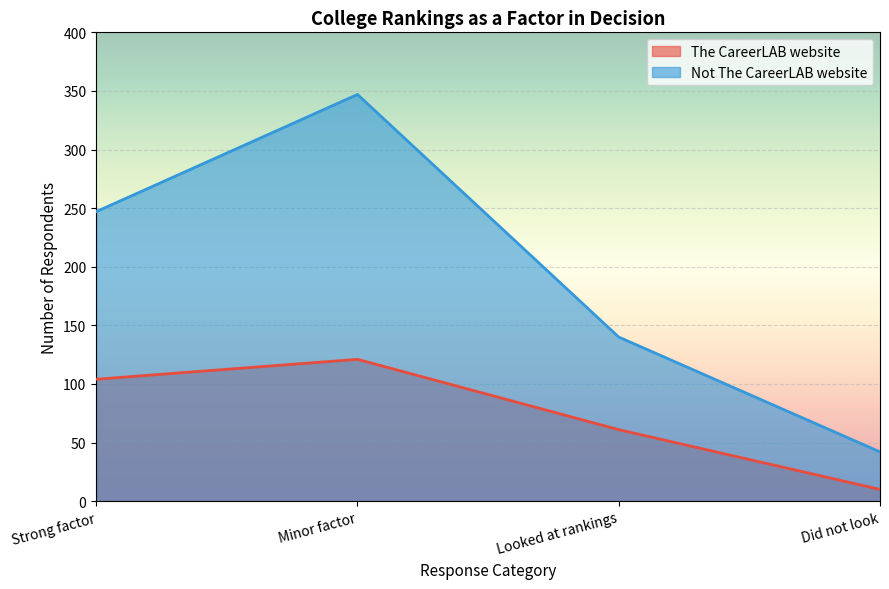

At which label is Not The CareerLAB website closest to 194?

Strong factor